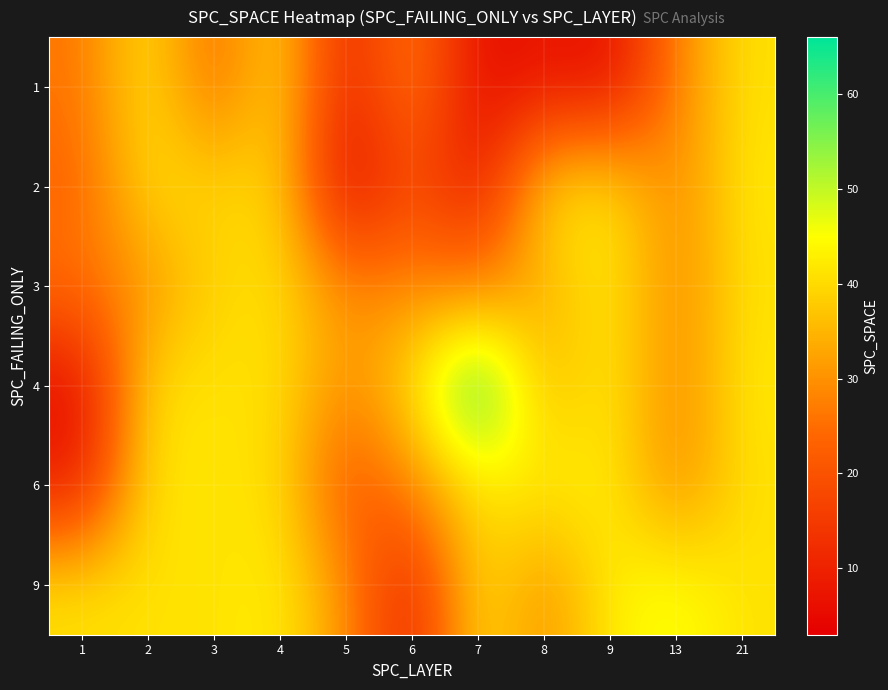

At how many categories does at least one series exceed 61?

1